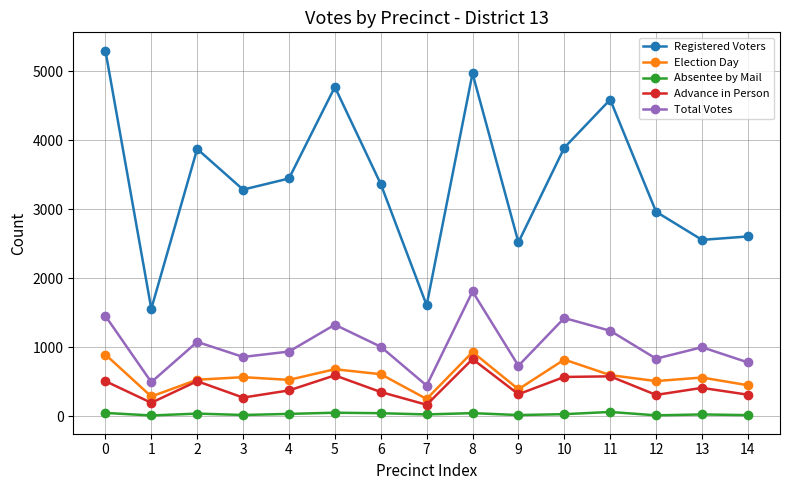

Which series changed the most between 8 and 12?

Registered Voters